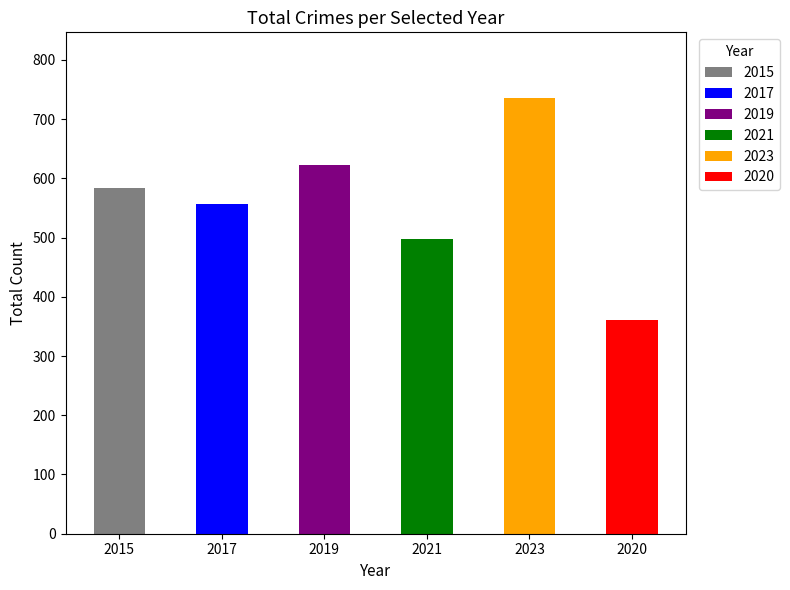

The value at 2021 is 868. True or false?

False